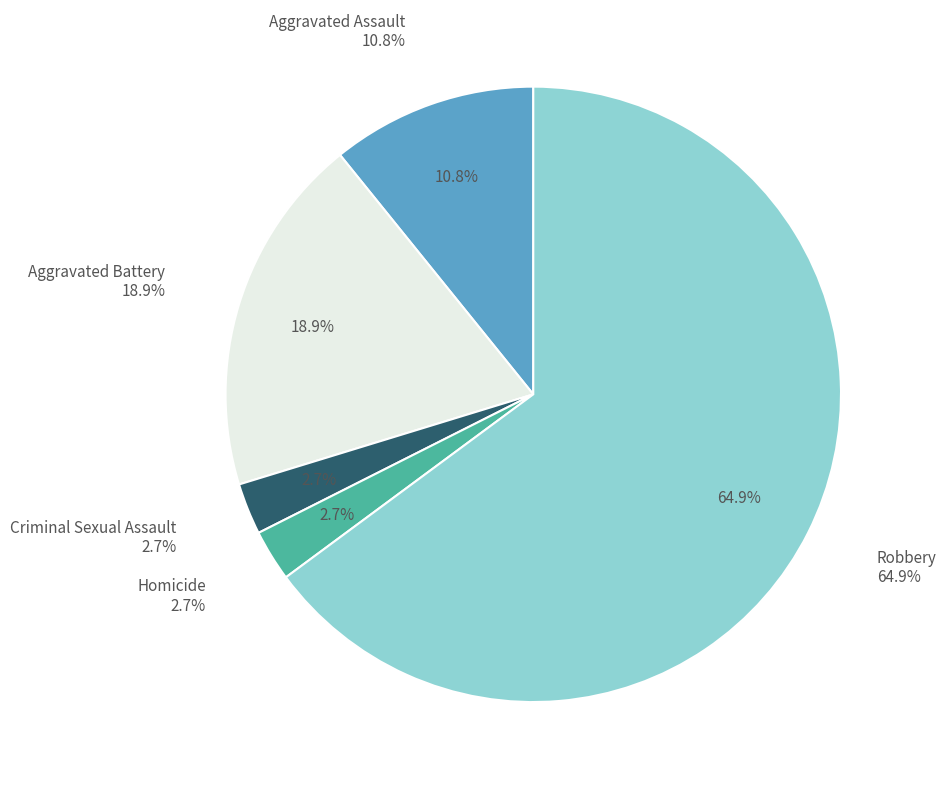

What is the smallest slice in the pie chart?

Criminal Sexual Assault